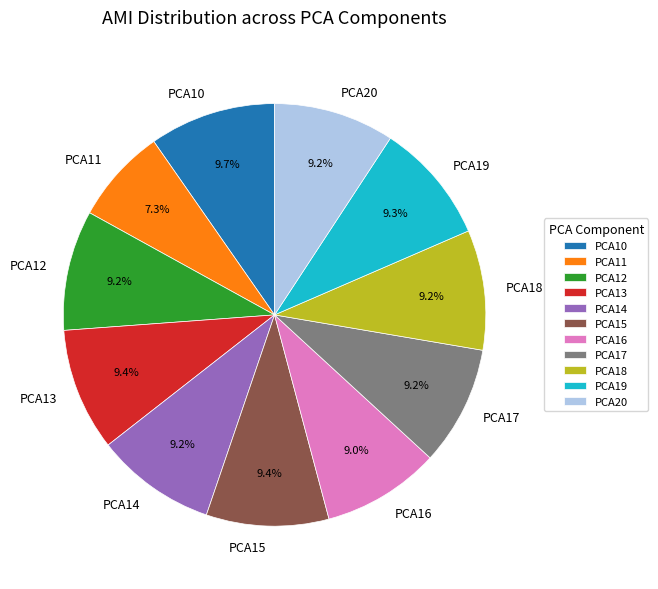

How many segments does this pie chart have?

11